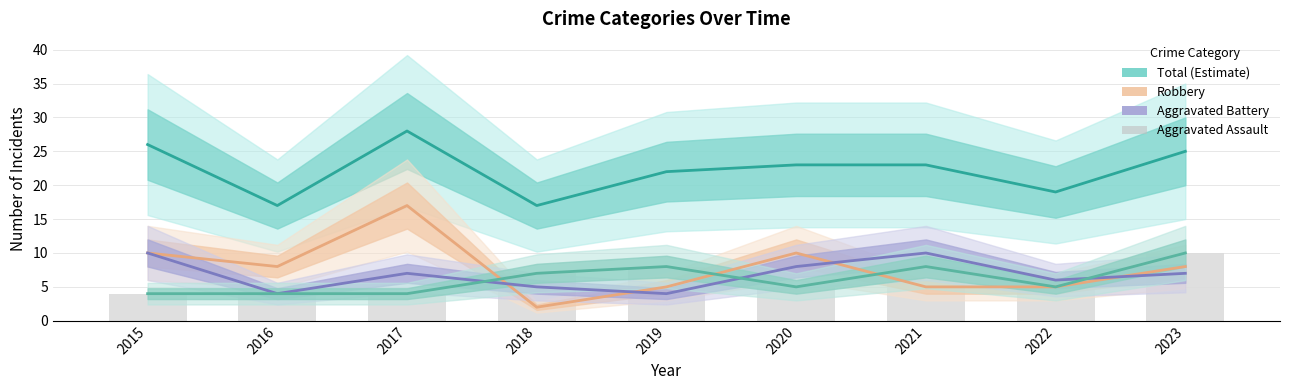

At which category does the chart reach its minimum across all series?

2018